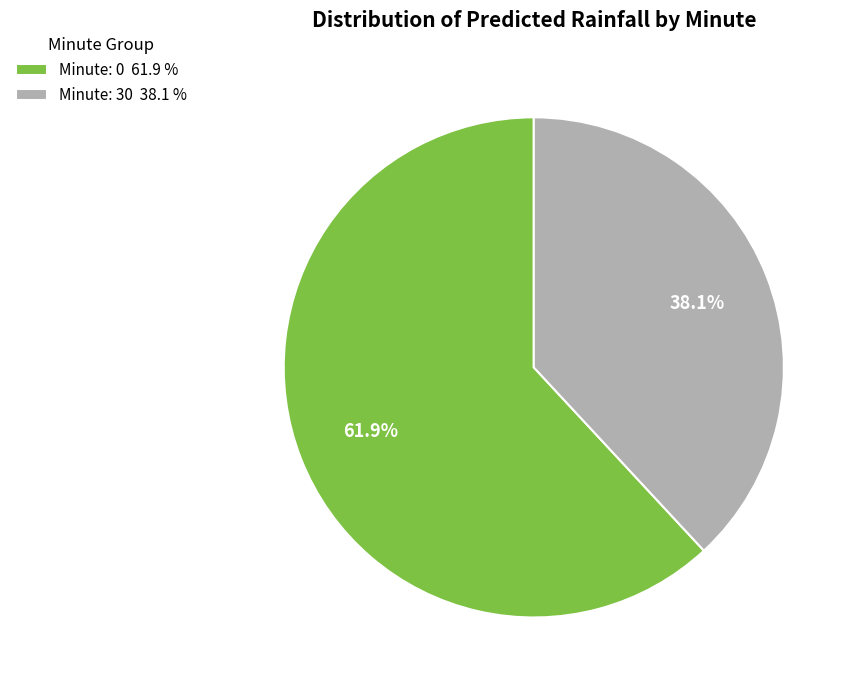

Do Minute: 30 38.1 % and Minute: 0 61.9 % together represent more than half of the pie?

Yes